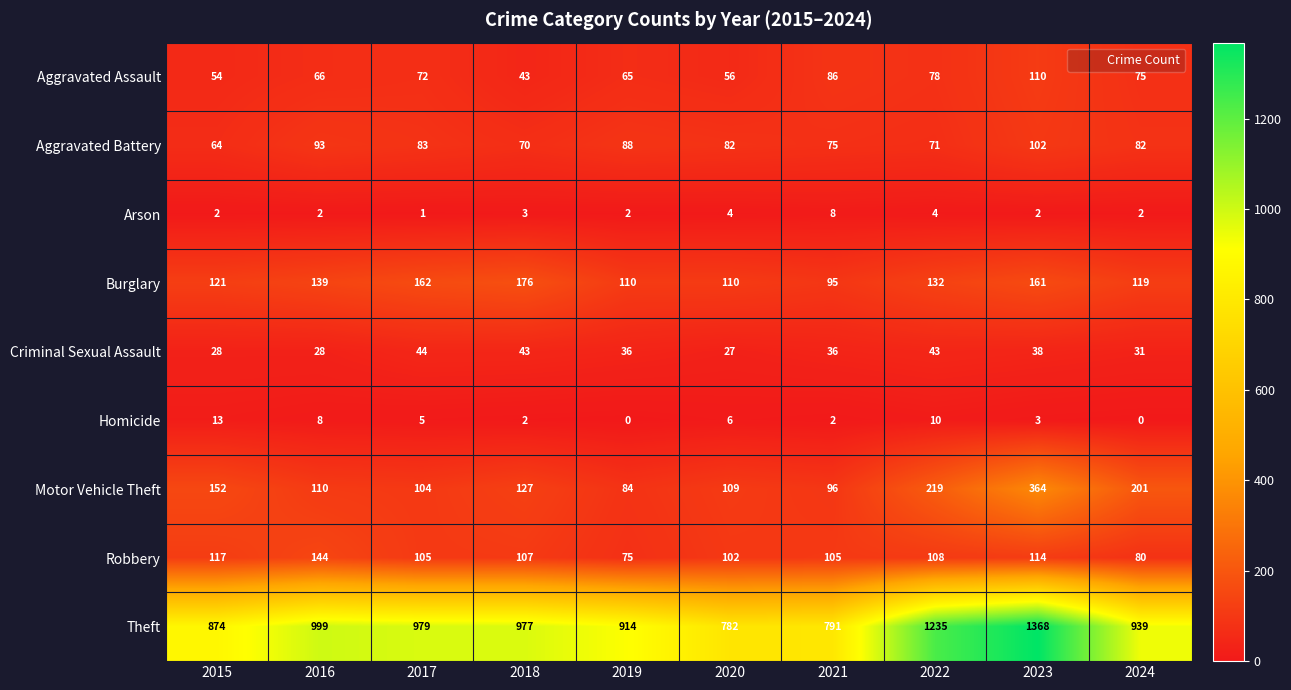

What is the difference between the second highest and minimum values in the Burglary series?

67